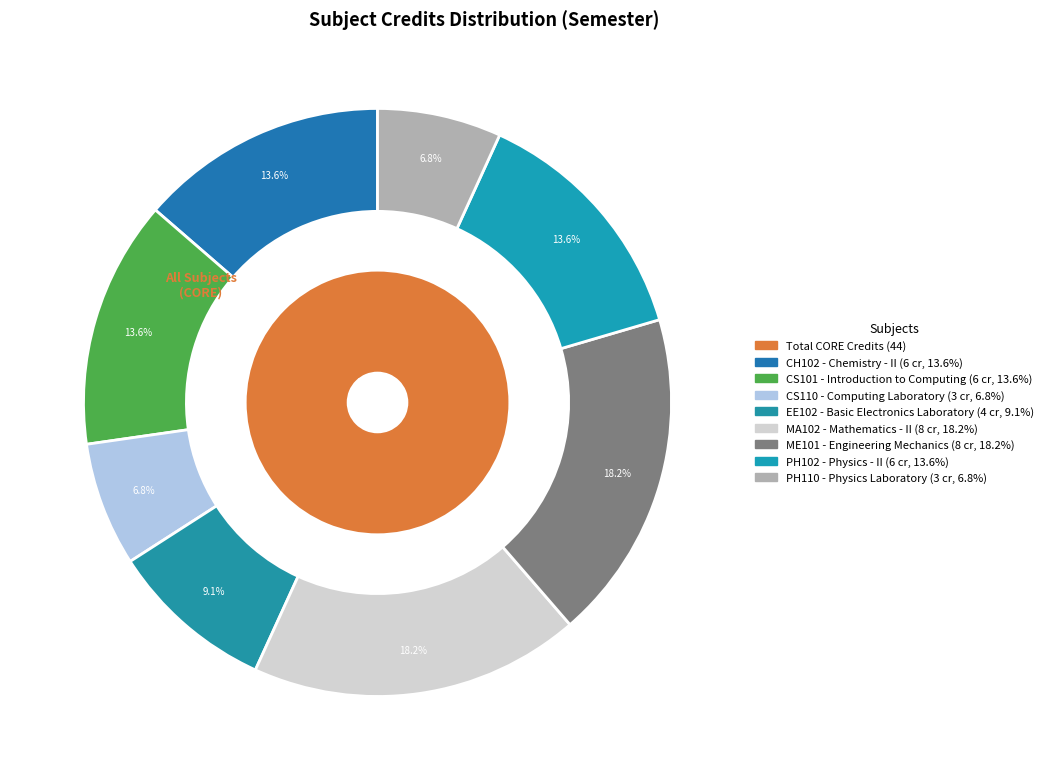

What percentage is NOT represented by MA102?

81.8%